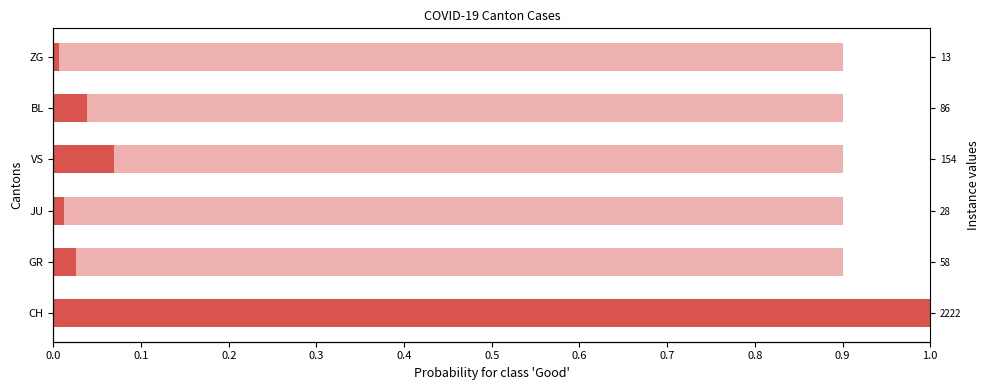

Reading right to left, extract all data points from this chart.

0.0	0.0	0.1	0.0	0.0	1.0